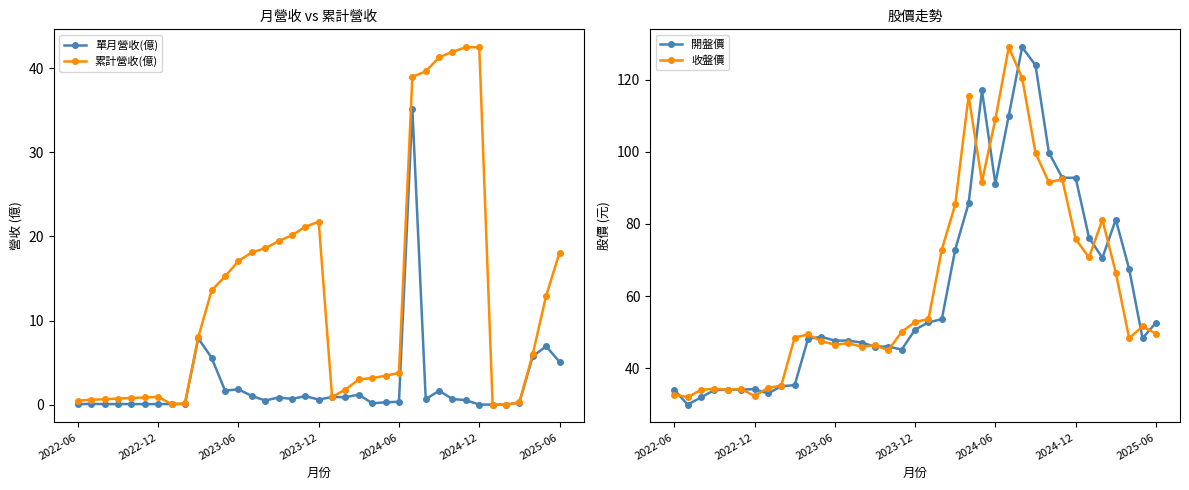

True or false: 單月營收(億) and 開盤價 intersect in this chart.

False